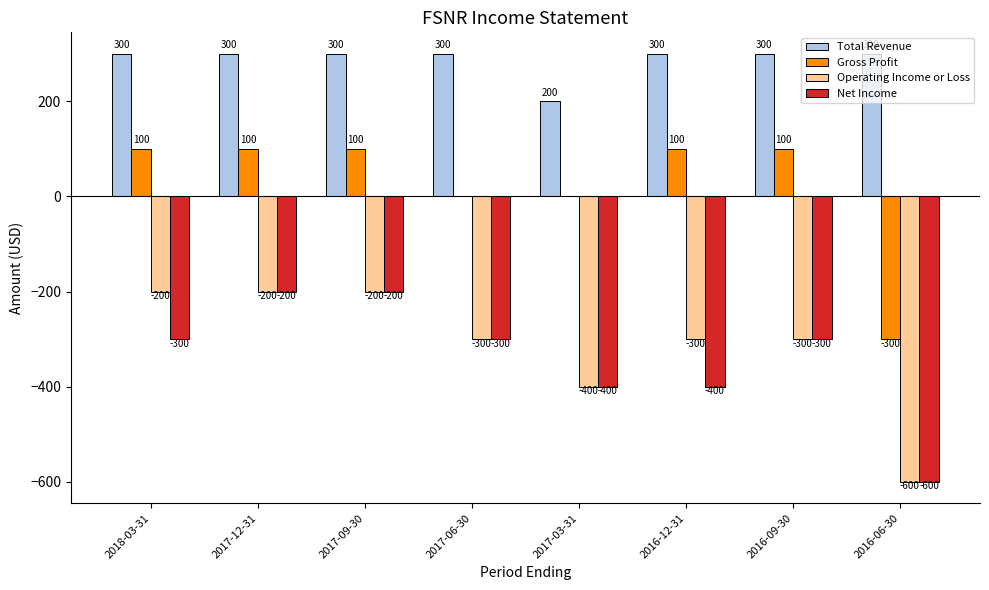

True or false: Net Income has a value of -140 at 2017-06-30.

False